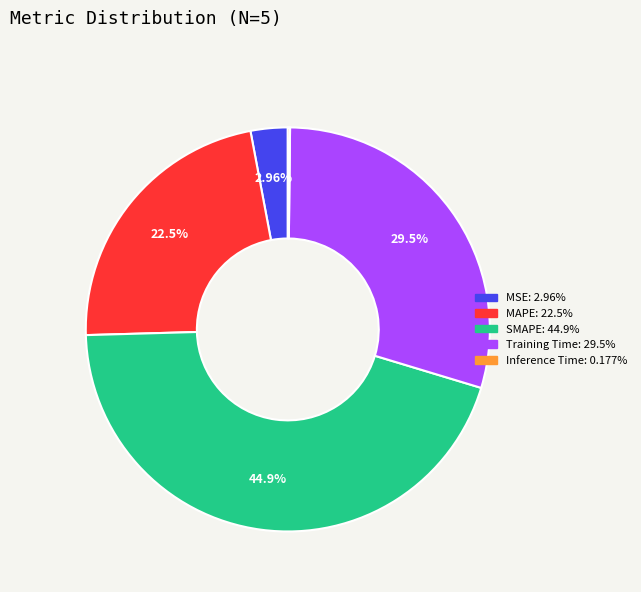

Which slice is the largest?

SMAPE